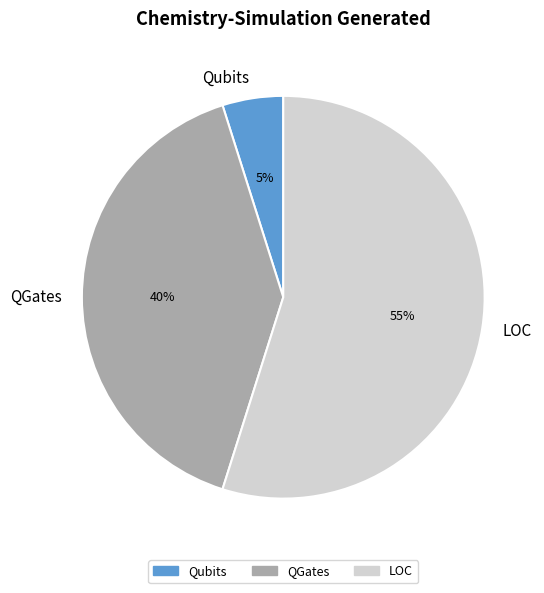

Is it true that QGates is 40% of the pie?

True